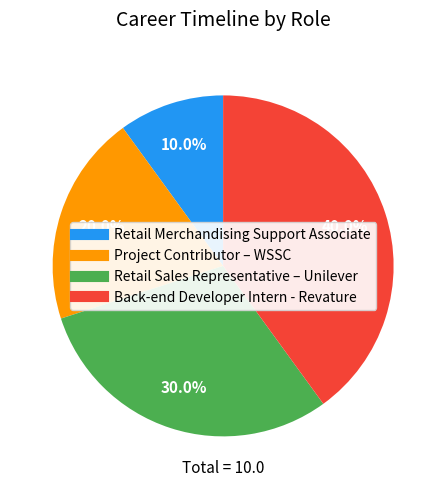

What is the total percentage of Back-end Developer Intern - Revature and Project Contributor – WSSC?

60.0%